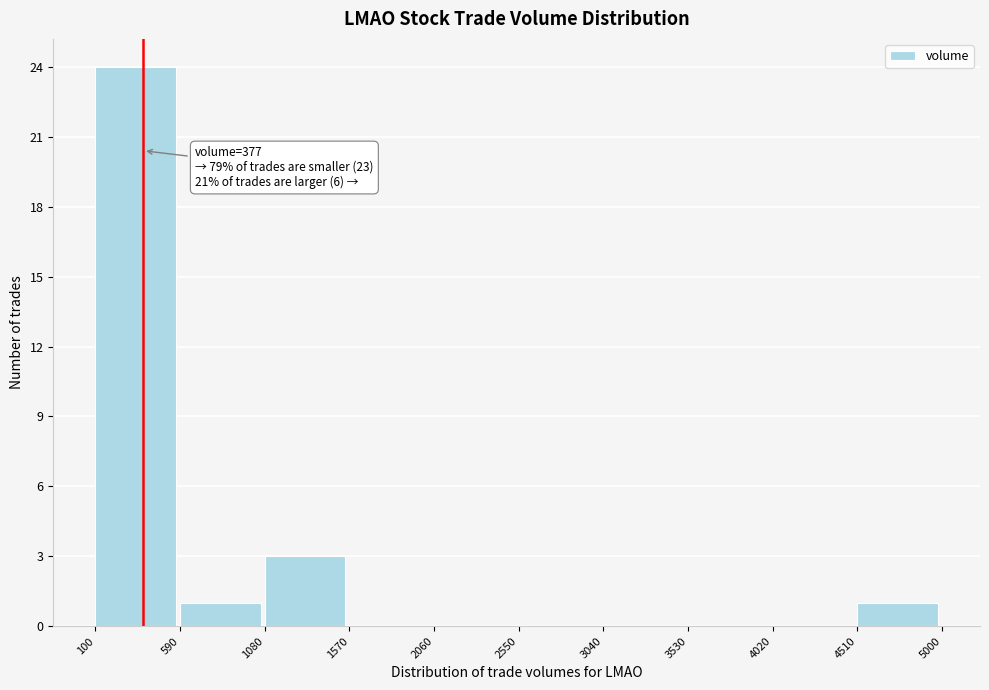

Which range on the x-axis has the tallest bar?

100 to 590